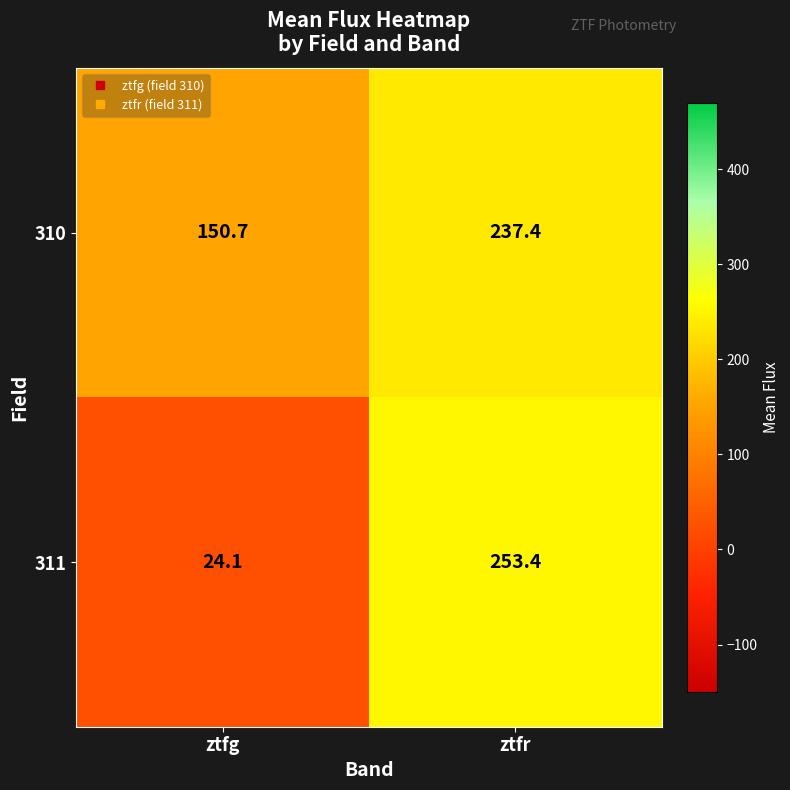

At ztfr, list the series in order from smallest to largest.

310, 311